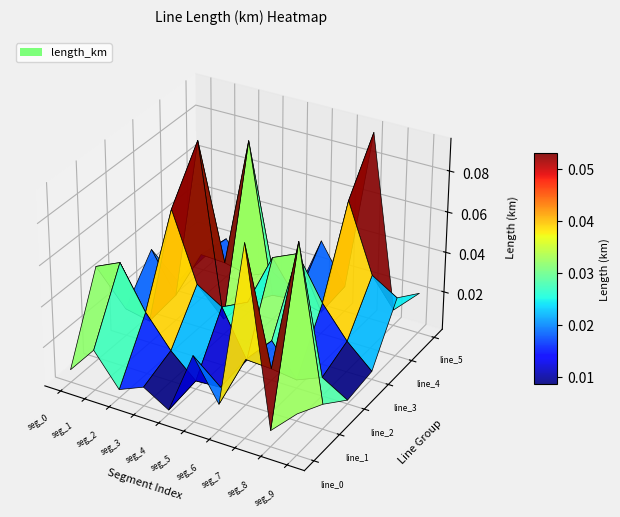

Reading right to left, extract all data points from this chart.

line_0: 0.0	0.0	0.1	0.0	0.0	0.0	0.0	0.0	0.0	0.0
line_1: 0.0	0.1	0.0	0.0	0.0	0.0	0.0	0.0	0.1	0.0
line_2: 0.0	0.0	0.0	0.0	0.0	0.0	0.0	0.1	0.0	0.0
line_3: 0.0	0.0	0.0	0.1	0.0	0.0	0.0	0.1	0.0	0.0
line_4: 0.0	0.0	0.1	0.0	0.0	0.0	0.1	0.0	0.0	0.0
line_5: 0.0	0.0	0.1	0.0	0.0	0.0	0.0	0.0	0.0	0.0